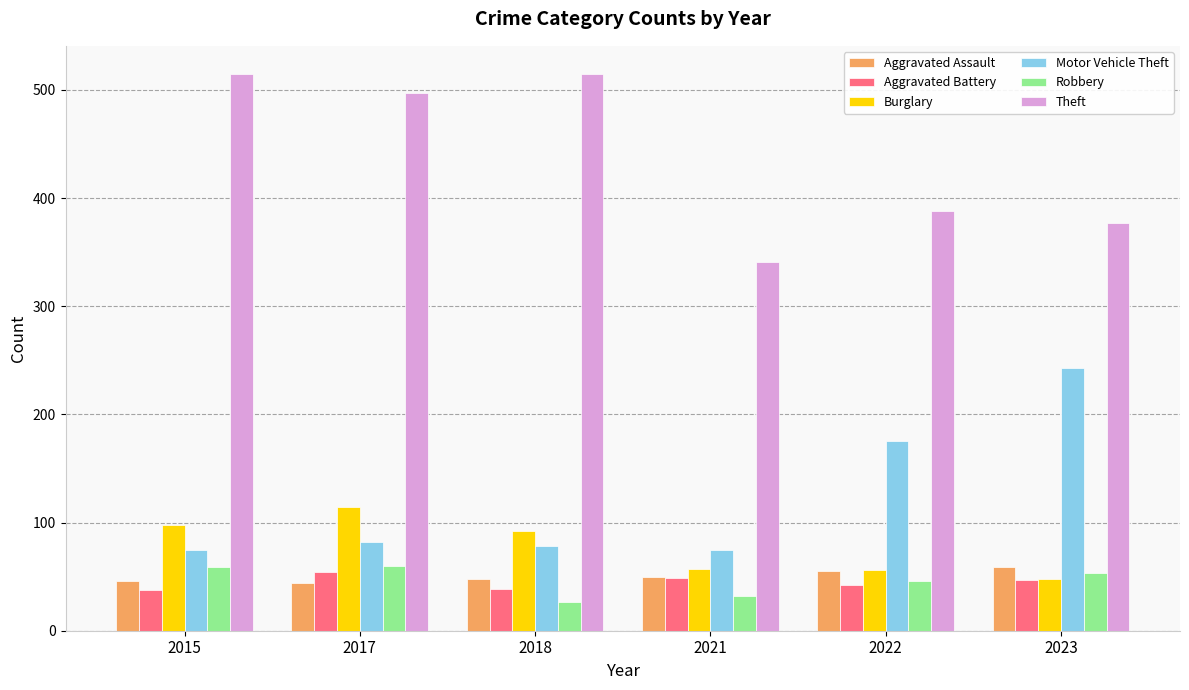

What is the greatest value displayed?

515